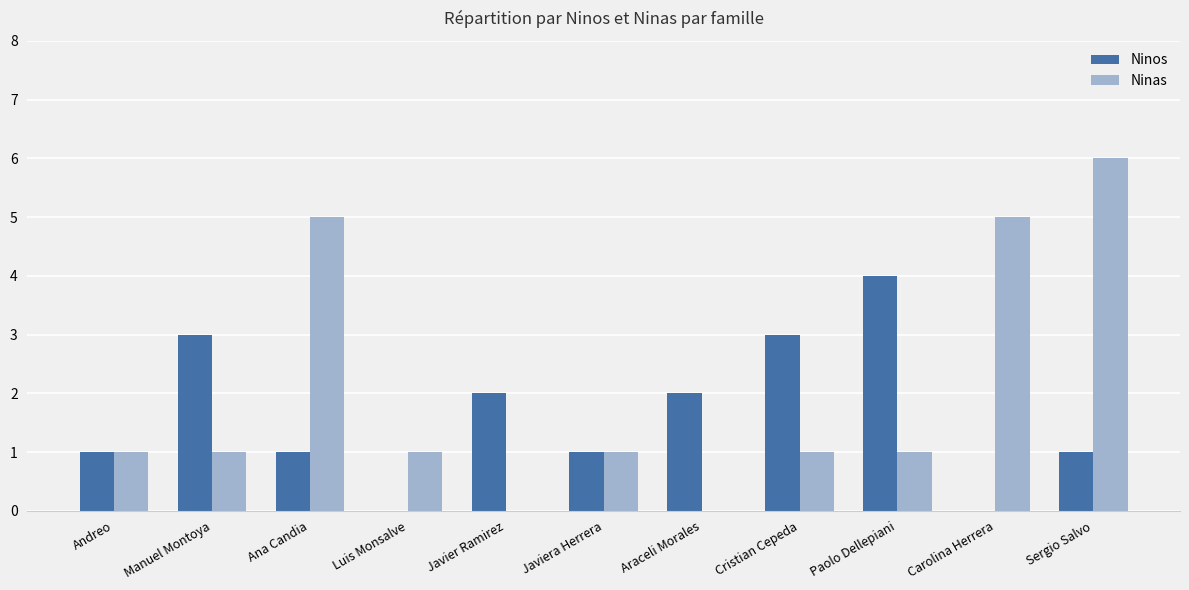

Are the bars horizontal?

No